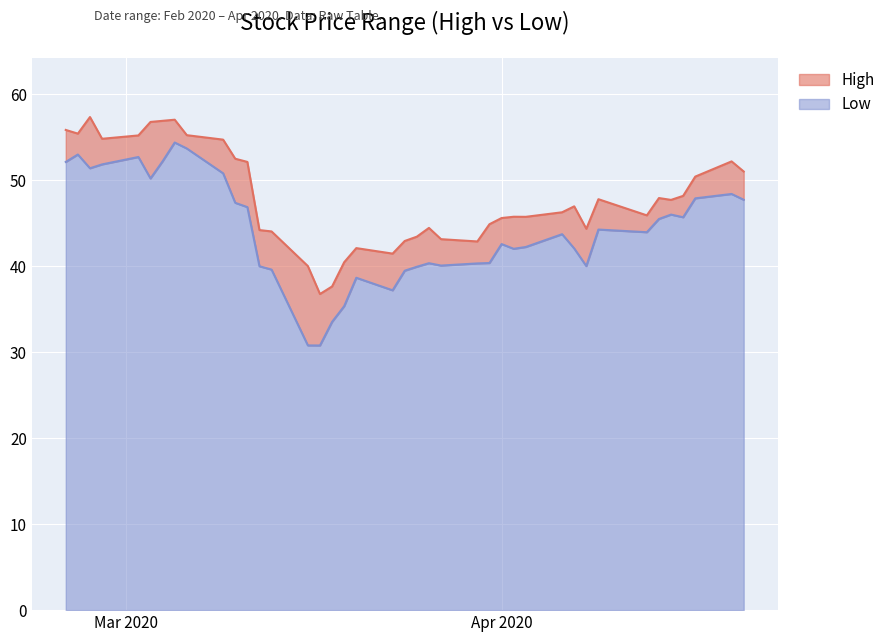

True or false: Low and High cross at least once.

False